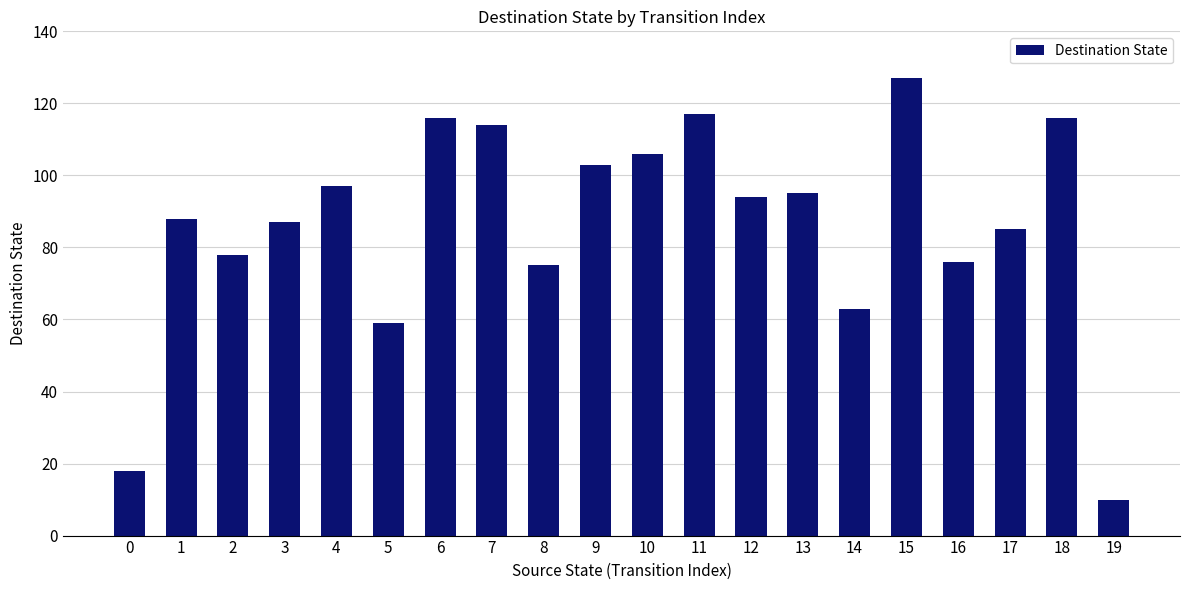

True or false: the data shows 17 at 19.

False